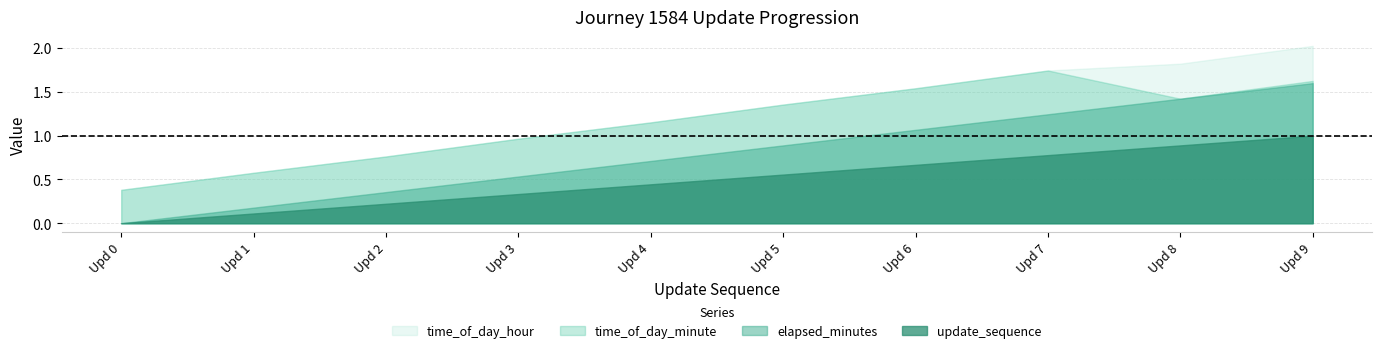

Rank the categories by elapsed_minutes value from lowest to highest.

Upd 0, Upd 1, Upd 2, Upd 3, Upd 4, Upd 5, Upd 6, Upd 7, Upd 8, Upd 9